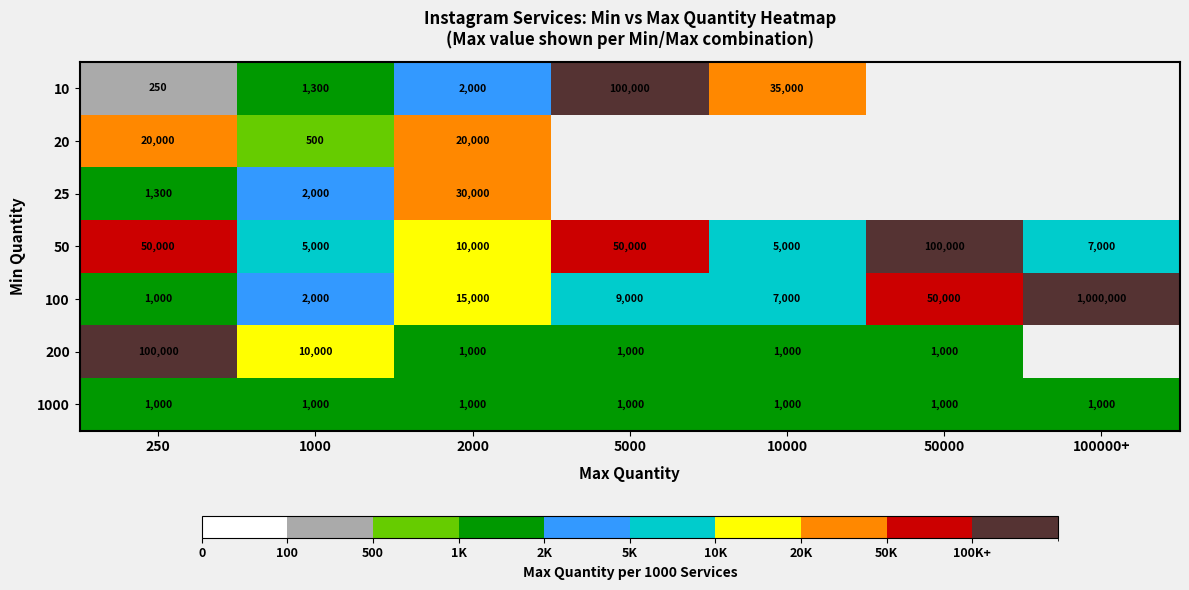

What is the total value across all series at 250?

173550